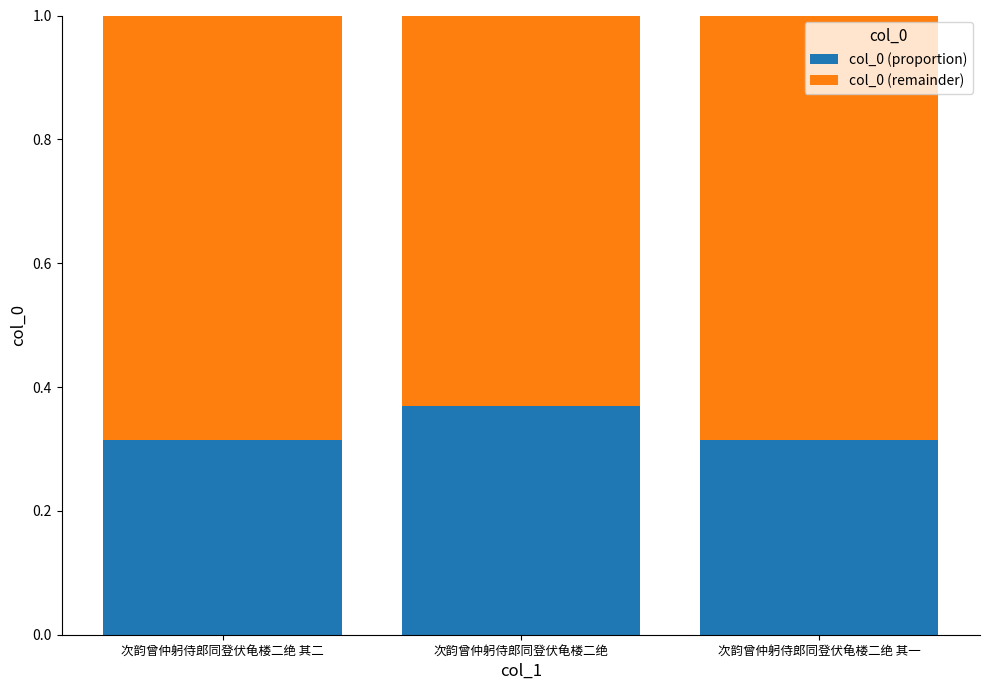

How many col_0 (proportion) values are between 0 and 1?

3